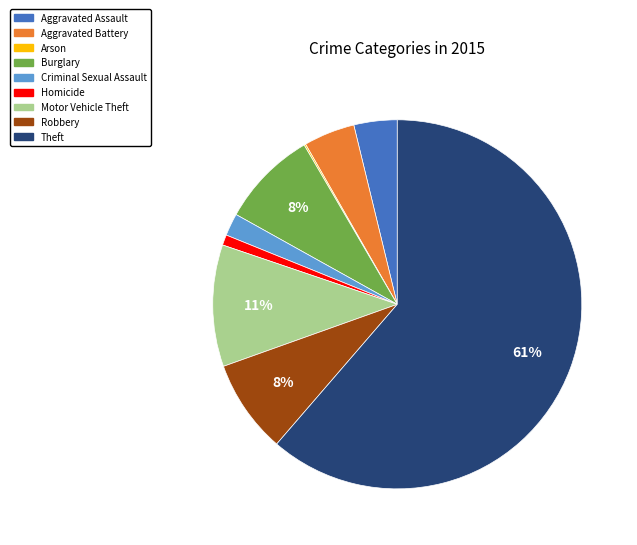

To the nearest percent, what portion does Homicide represent?

1%